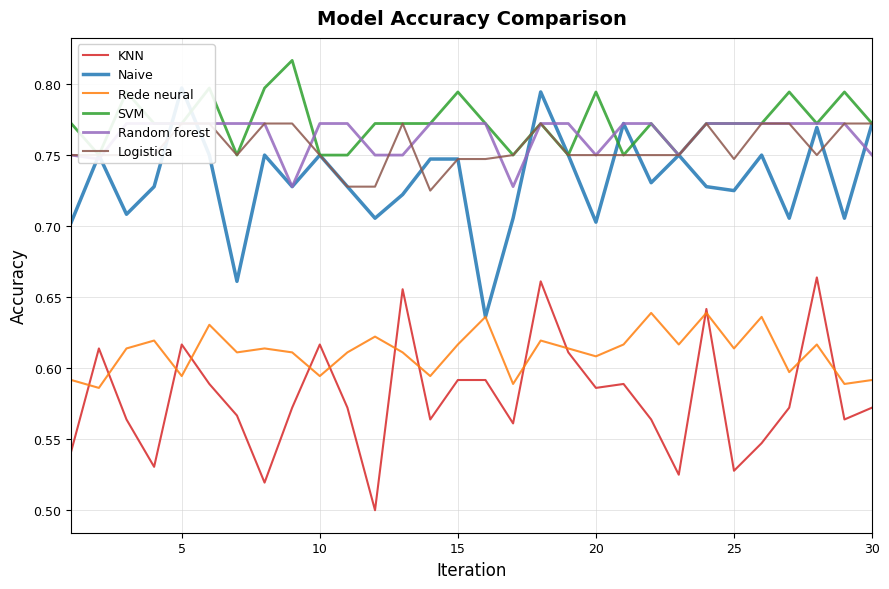

List the series in order of their peak value, lowest first.

Rede neural, KNN, Random forest, Logistica, Naive, SVM